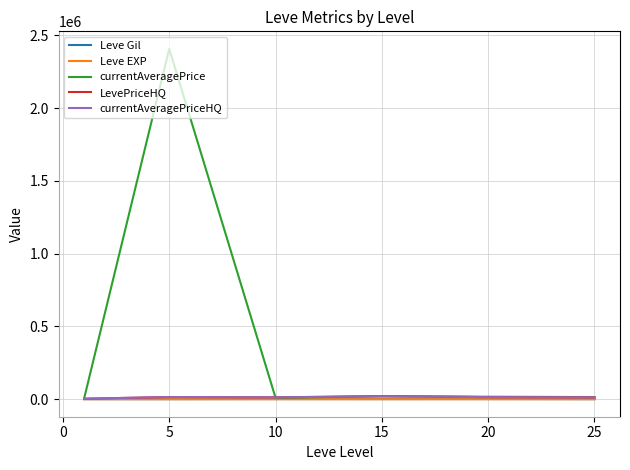

Which series has the largest total across all categories?

currentAveragePrice